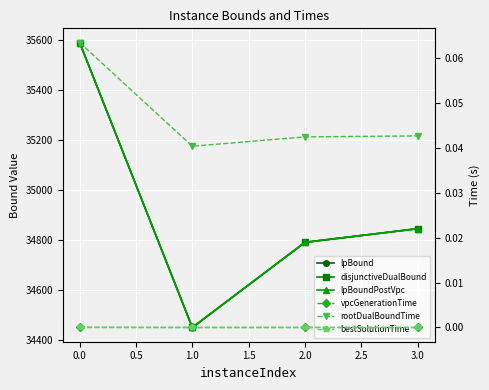

What is the spread (max minus min) of values at 1.0?

34451.5